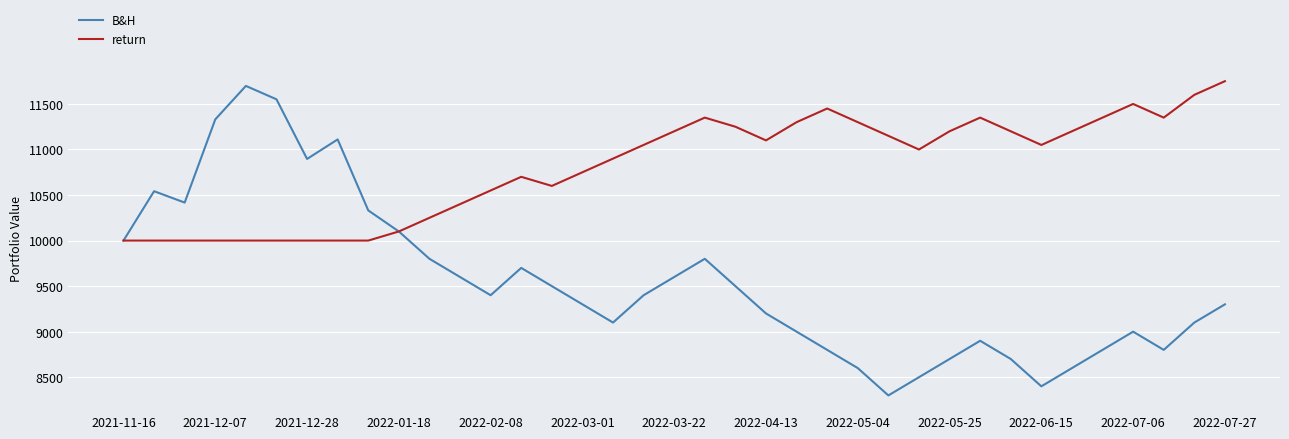

What is the maximum value for B&H?

11698.0